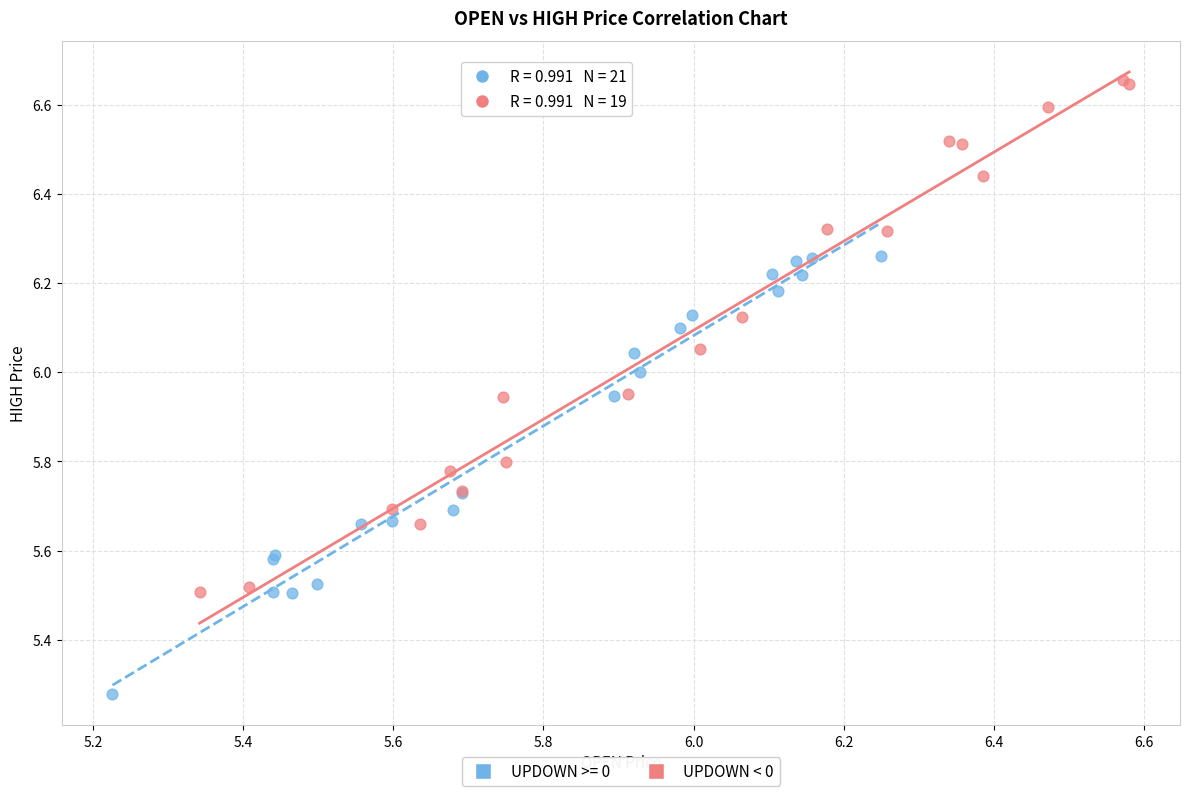

Which series has the largest Y range (max minus min)?

UPDOWN < 0